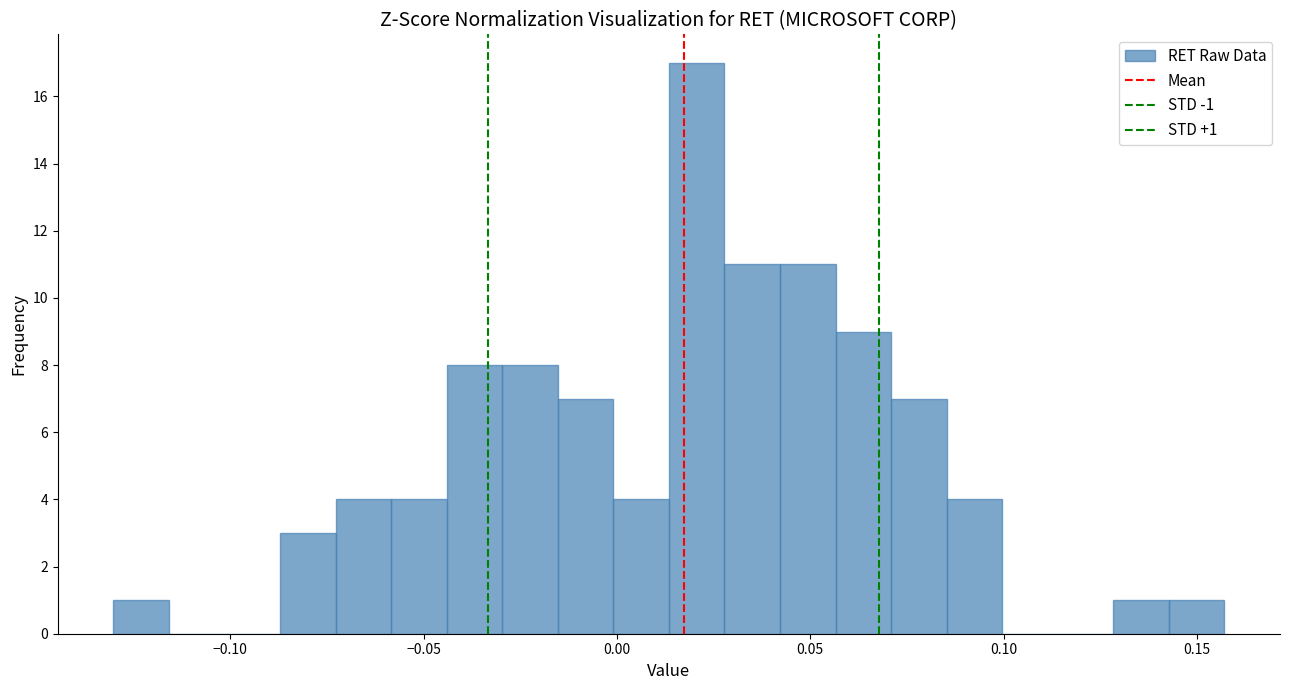

Around what value on the x-axis is the tallest bar? Give the approximate position of its centre, as read against the axis.

0.020